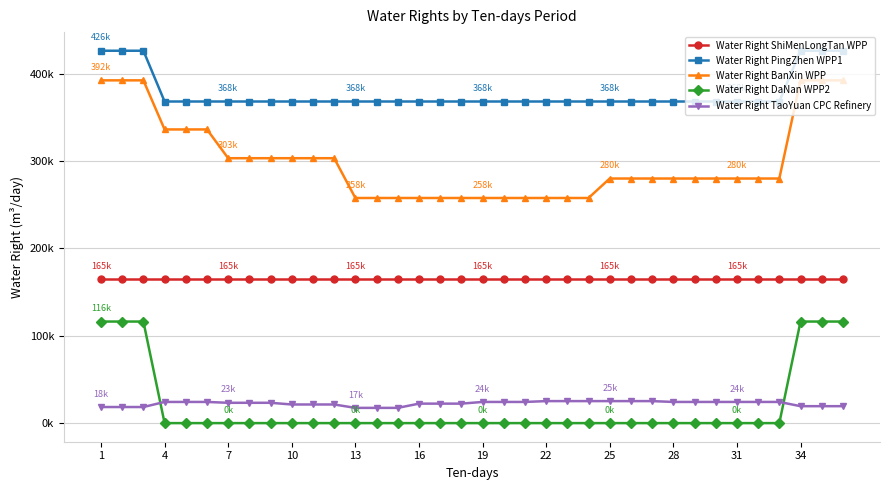

What are all the series names shown in the legend?

Water Right ShiMenLongTan WPP, Water Right PingZhen WPP1, Water Right BanXin WPP, Water Right DaNan WPP2, Water Right TaoYuan CPC Refinery